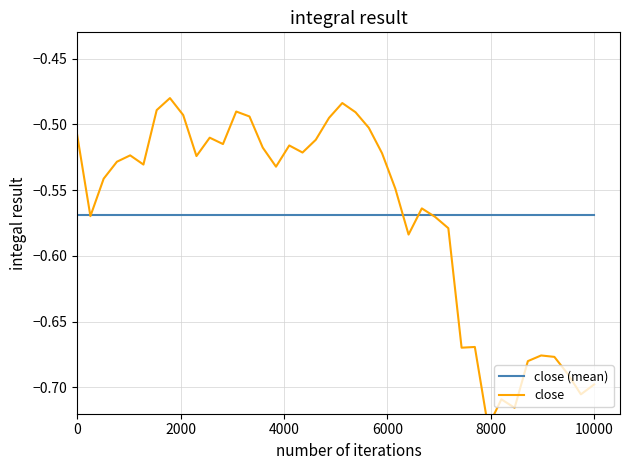

Reading left to right, transcribe all the data shown in this chart.

close (mean): -0.6	-0.6	-0.6	-0.6	-0.6	-0.6	-0.6	-0.6	-0.6	-0.6	-0.6	-0.6	-0.6	-0.6	-0.6	-0.6	-0.6	-0.6	-0.6	-0.6	-0.6	-0.6	-0.6	-0.6	-0.6	-0.6	-0.6	-0.6	-0.6	-0.6	-0.6	-0.6	-0.6	-0.6	-0.6	-0.6	-0.6	-0.6	-0.6	-0.6
close: -0.5	-0.6	-0.5	-0.5	-0.5	-0.5	-0.5	-0.5	-0.5	-0.5	-0.5	-0.5	-0.5	-0.5	-0.5	-0.5	-0.5	-0.5	-0.5	-0.5	-0.5	-0.5	-0.5	-0.5	-0.5	-0.6	-0.6	-0.6	-0.6	-0.7	-0.7	-0.7	-0.7	-0.7	-0.7	-0.7	-0.7	-0.7	-0.7	-0.7